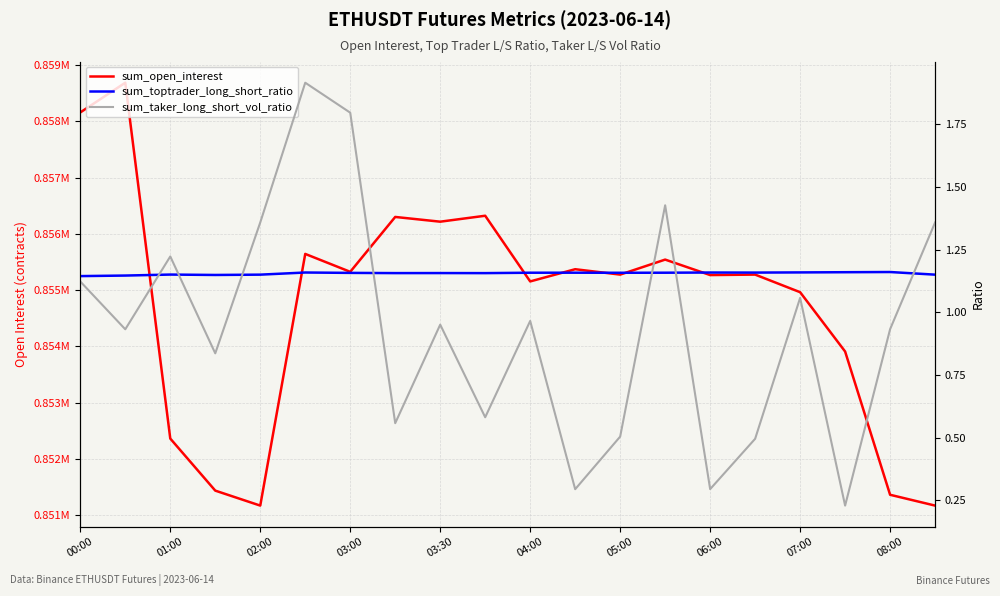

What is the sum of the sum_toptrader_long_short_ratio values at 13 and 11?

2.3